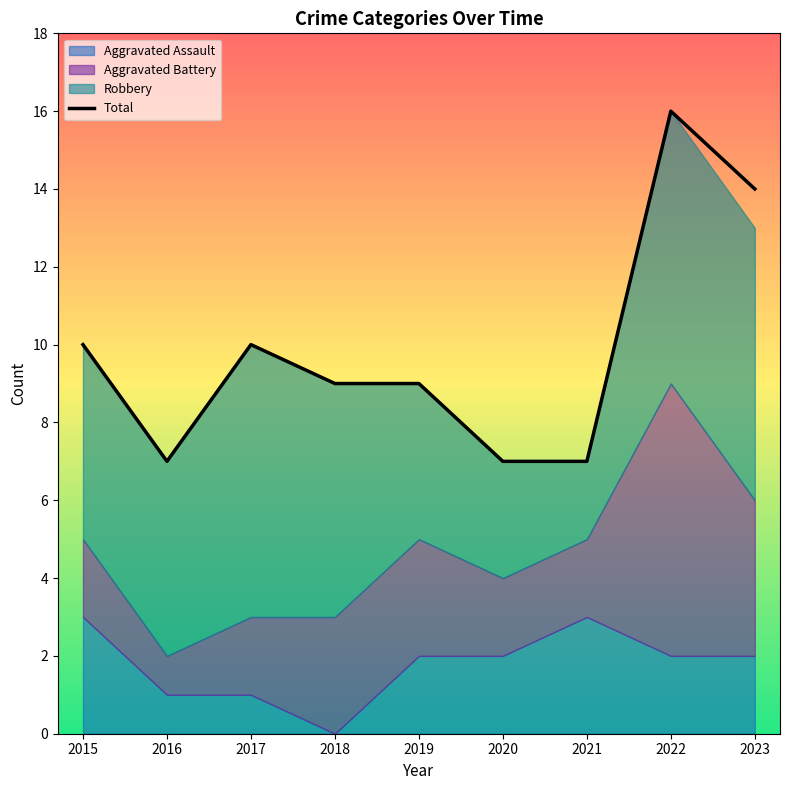

What is the value of the Aggravated Assault point at the 6th from the left?

2